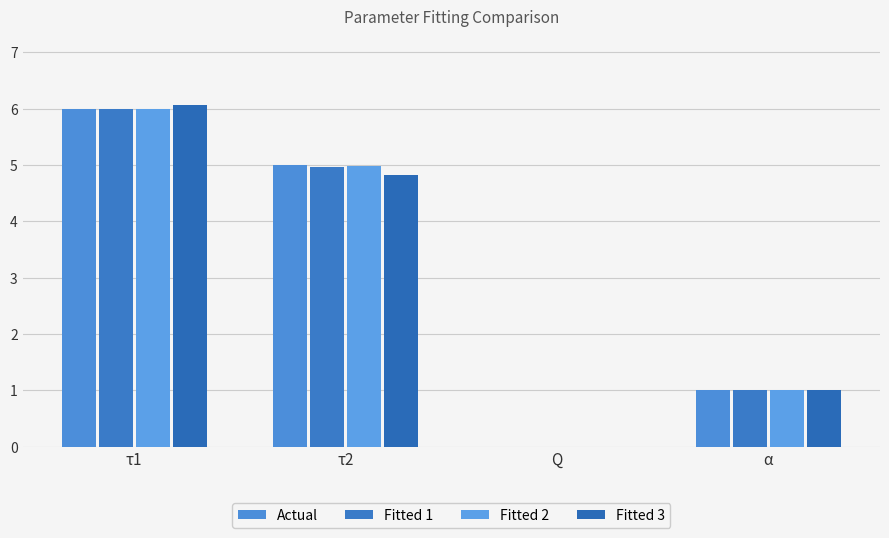

The Fitted 3 series shows 1.6 at α. True or false?

False